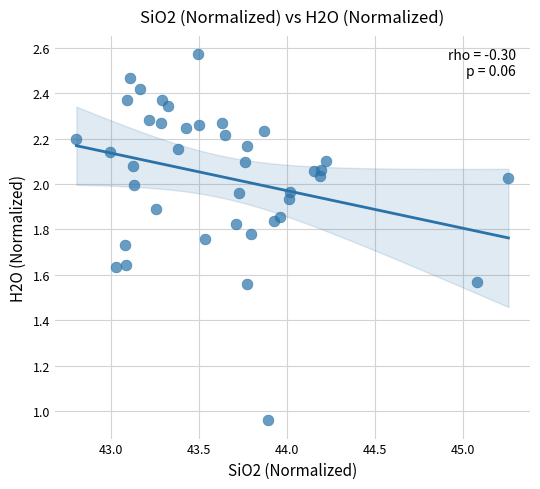

How many points are shown in the scatter plot?

40